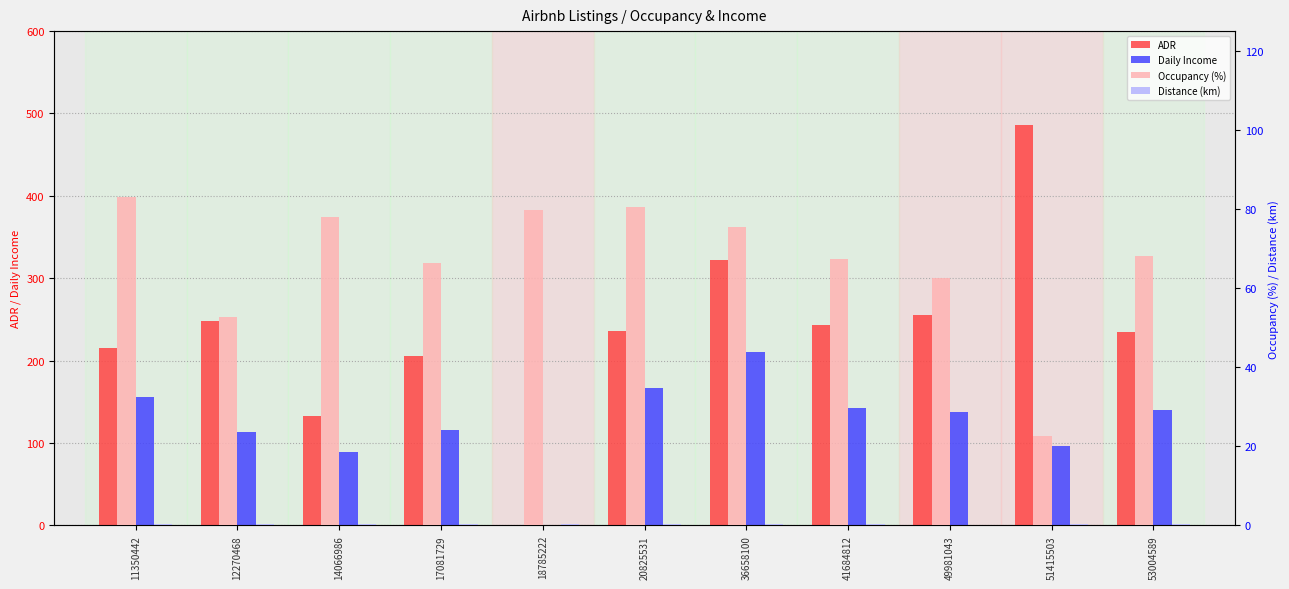

What is the total value across all series at 53004589?

443.3